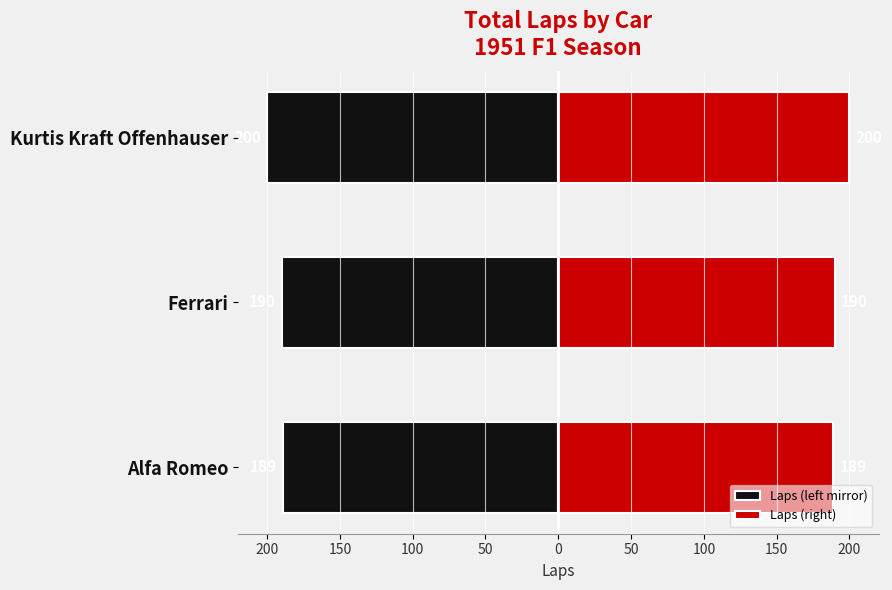

Reading right to left, what are all the values shown in this chart?

Laps (left mirror): -200	-190	-189
Laps (right): 200	190	189